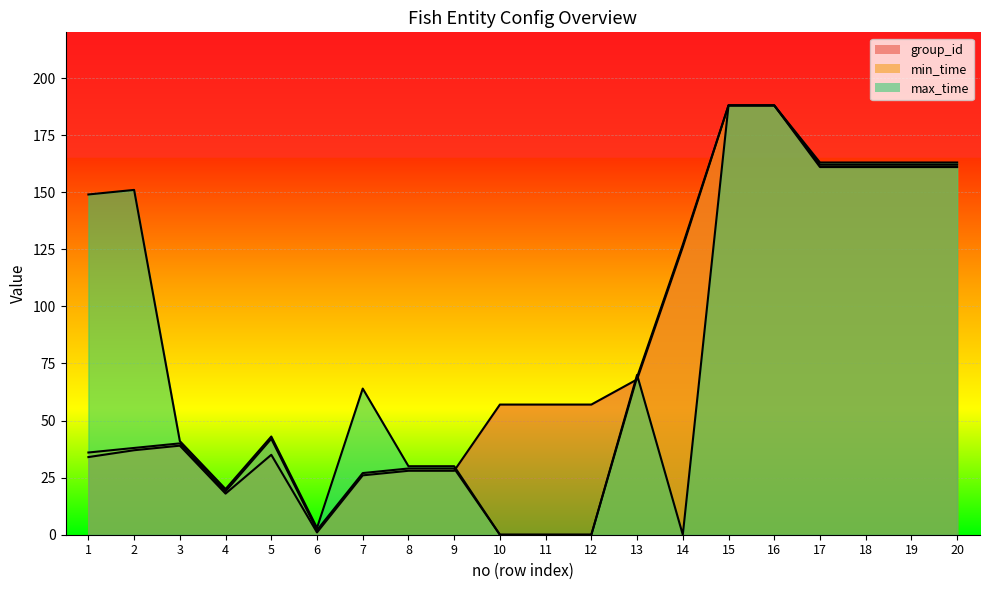

Which series has the largest total across all categories?

group_id